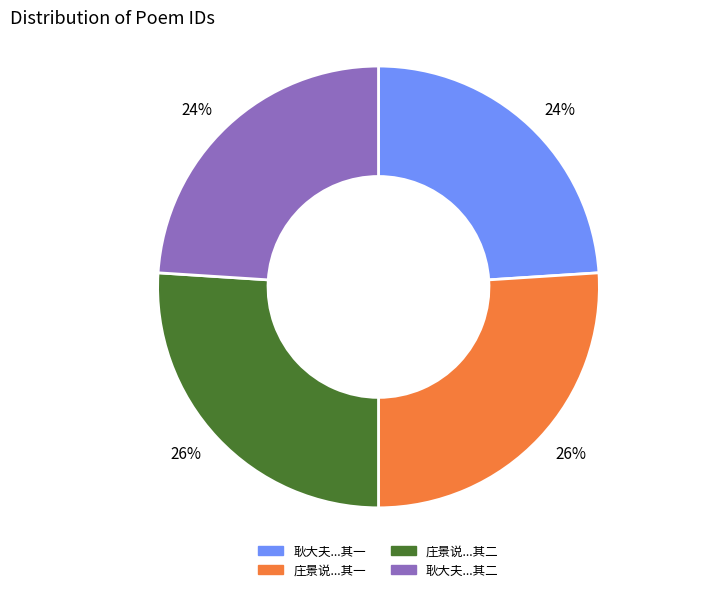

To the nearest percent, what is the average slice percentage?

25%